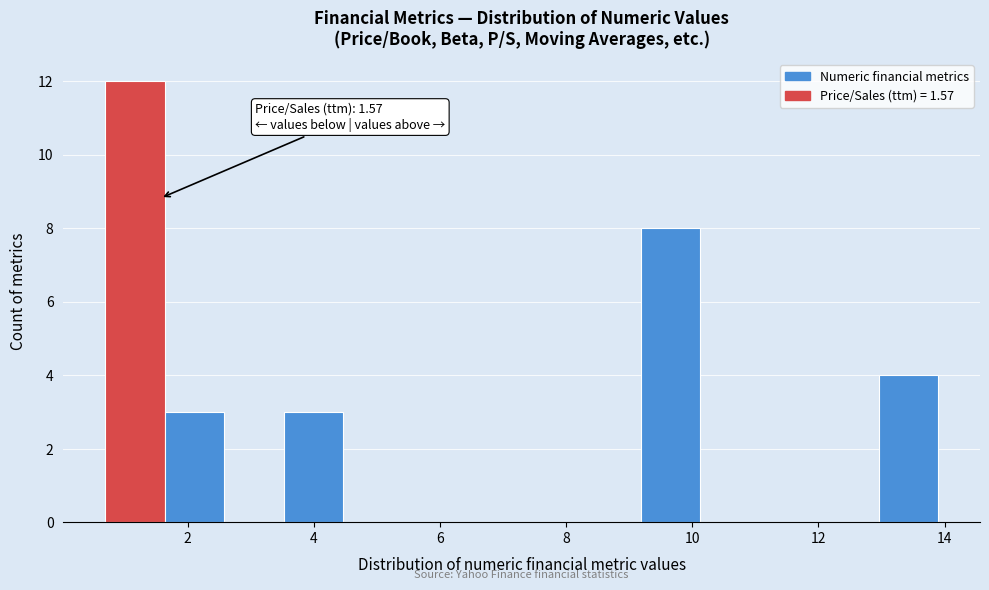

Which range on the x-axis has the tallest bar?

0.6 to 1.6